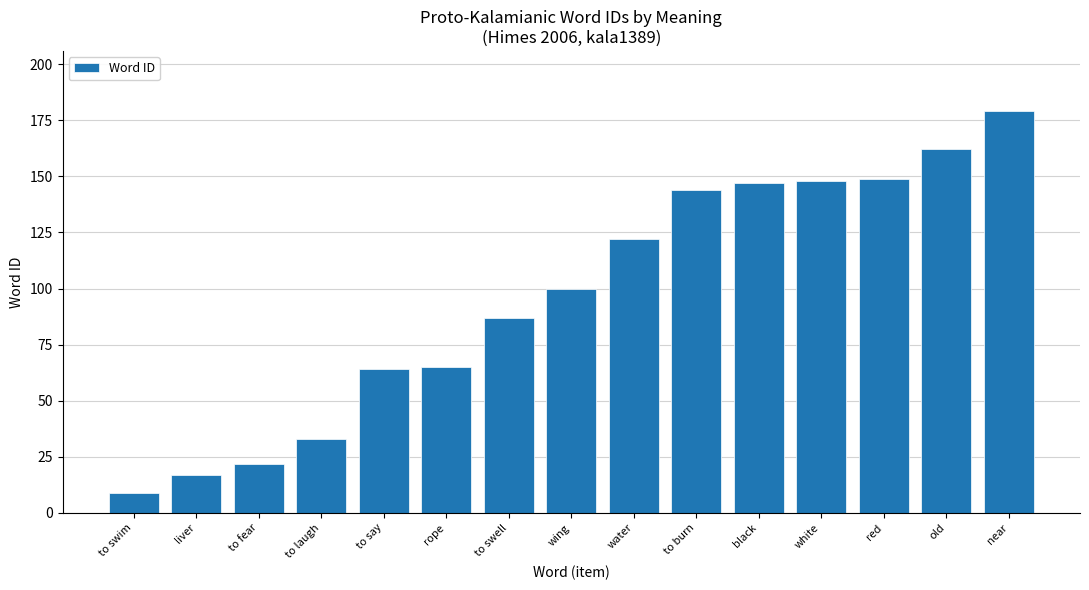

At which category does the chart reach its minimum across all series?

to swim